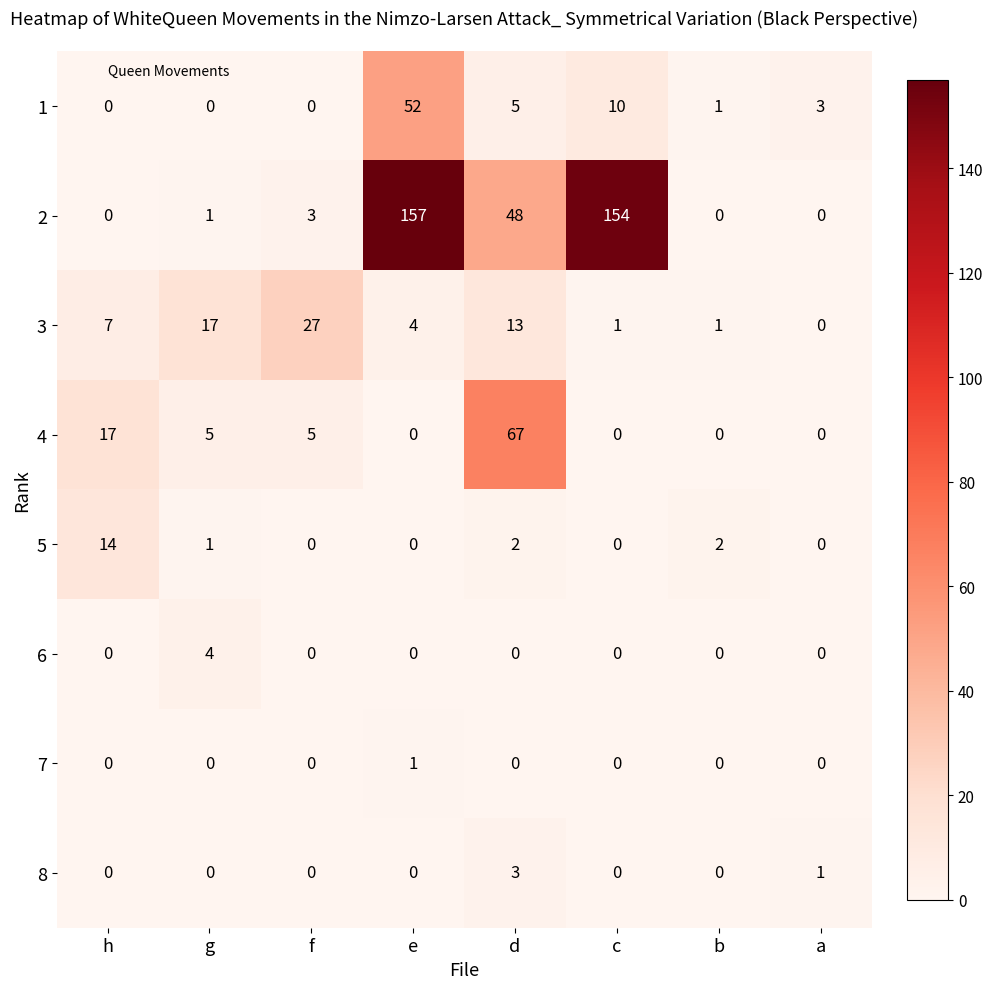

What is the difference between the maximum and minimum values in the 6 series?

4